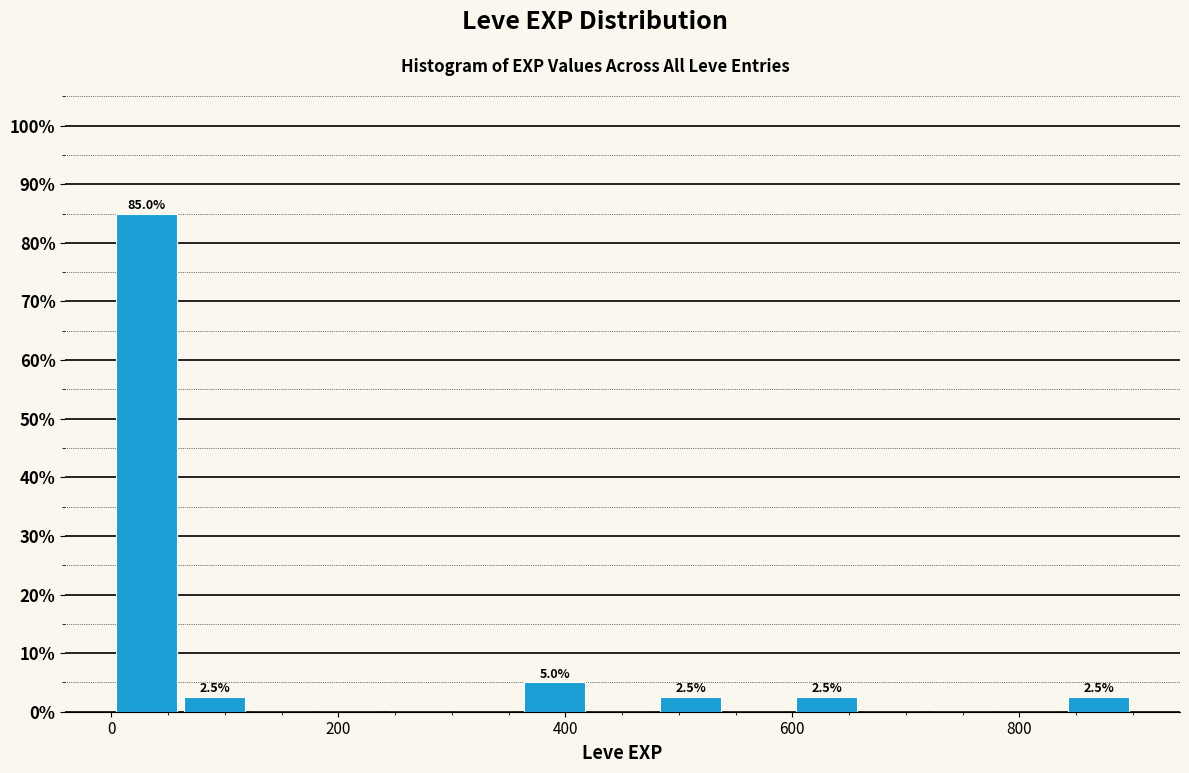

Around what value on the x-axis is the tallest bar? Give the approximate position of its centre, as read against the axis.

40